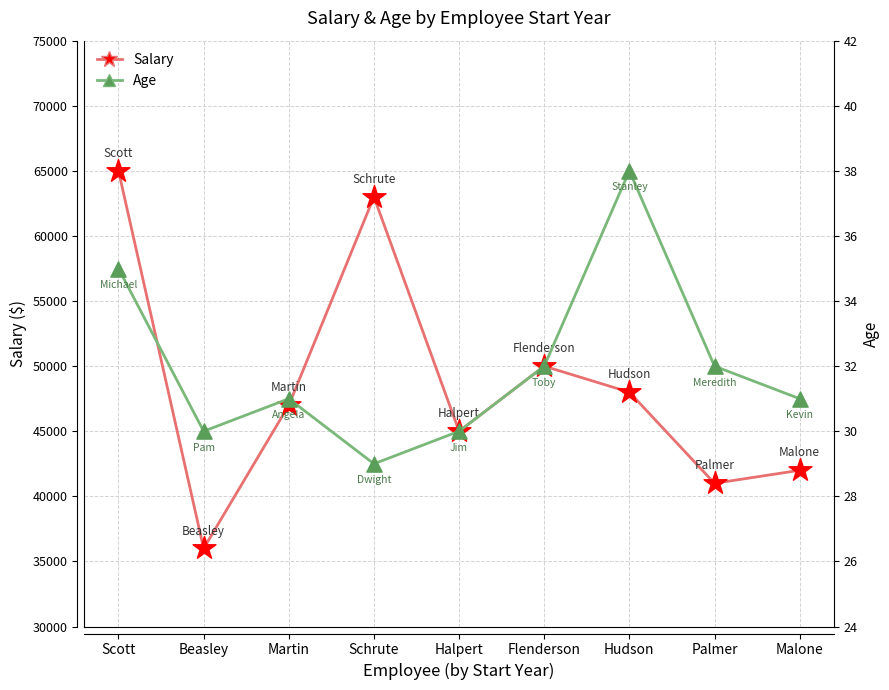

Which series reaches the minimum Y coordinate?

Age